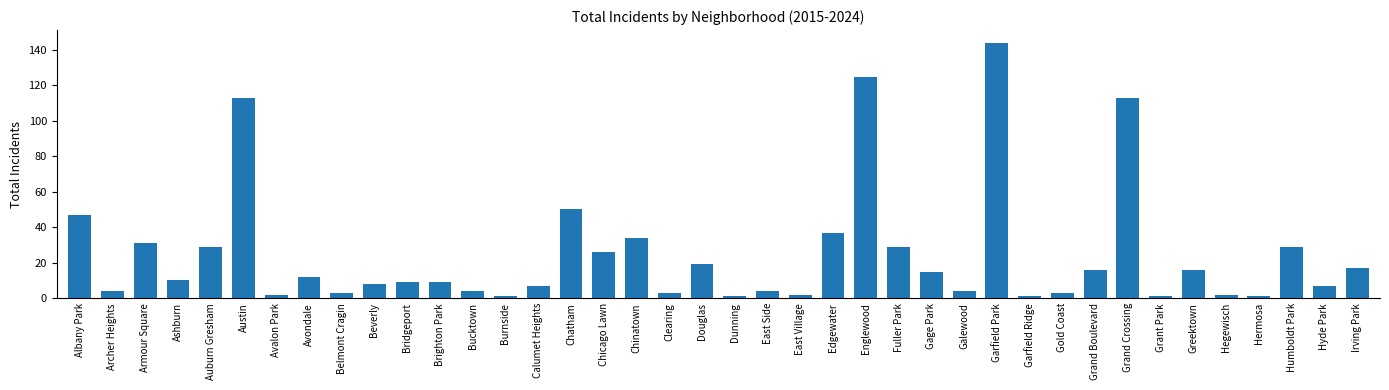

True or false: the data shows 16 at Grand Boulevard.

True